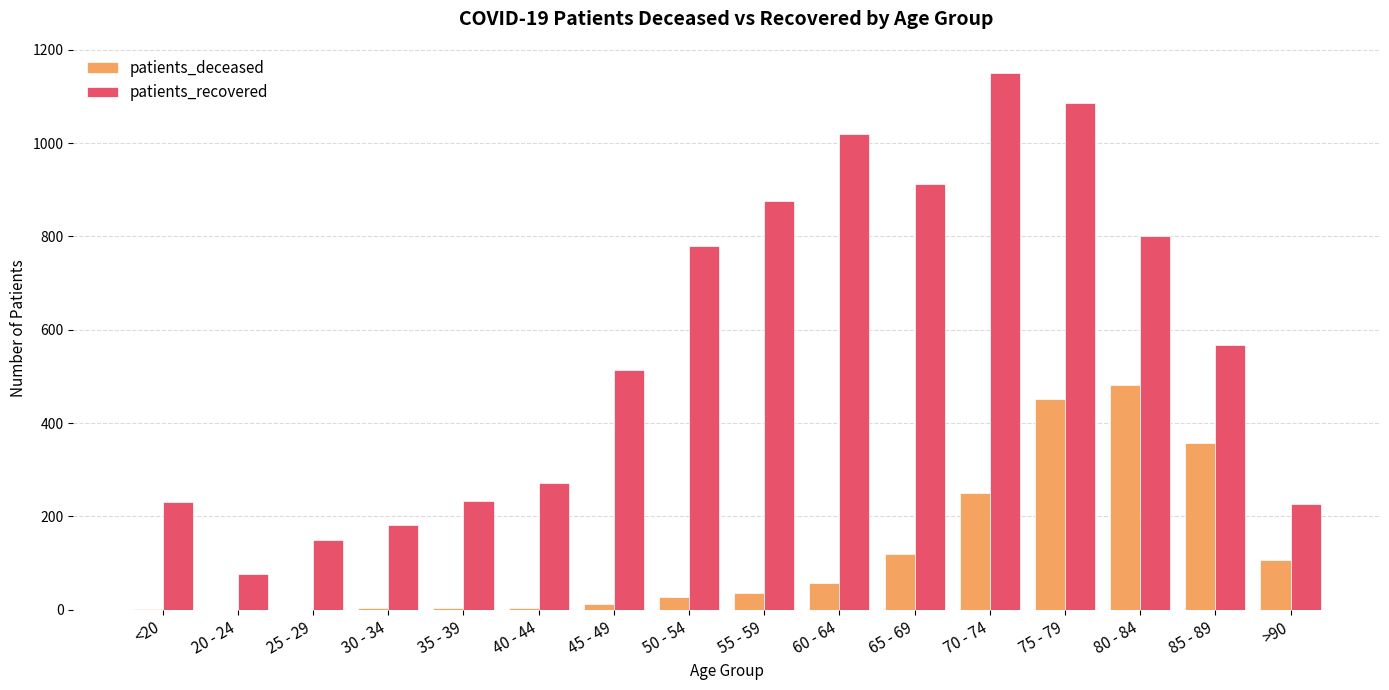

How many series are shown in this chart?

2